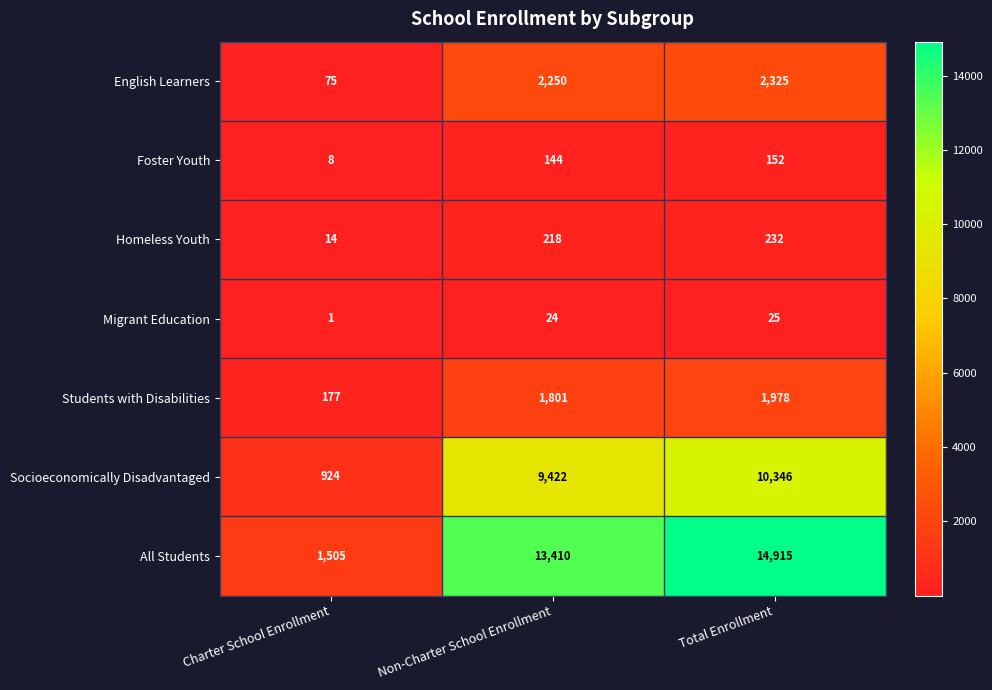

The value of Socioeconomically Disadvantaged at Total Enrollment is 17679. True or false?

False